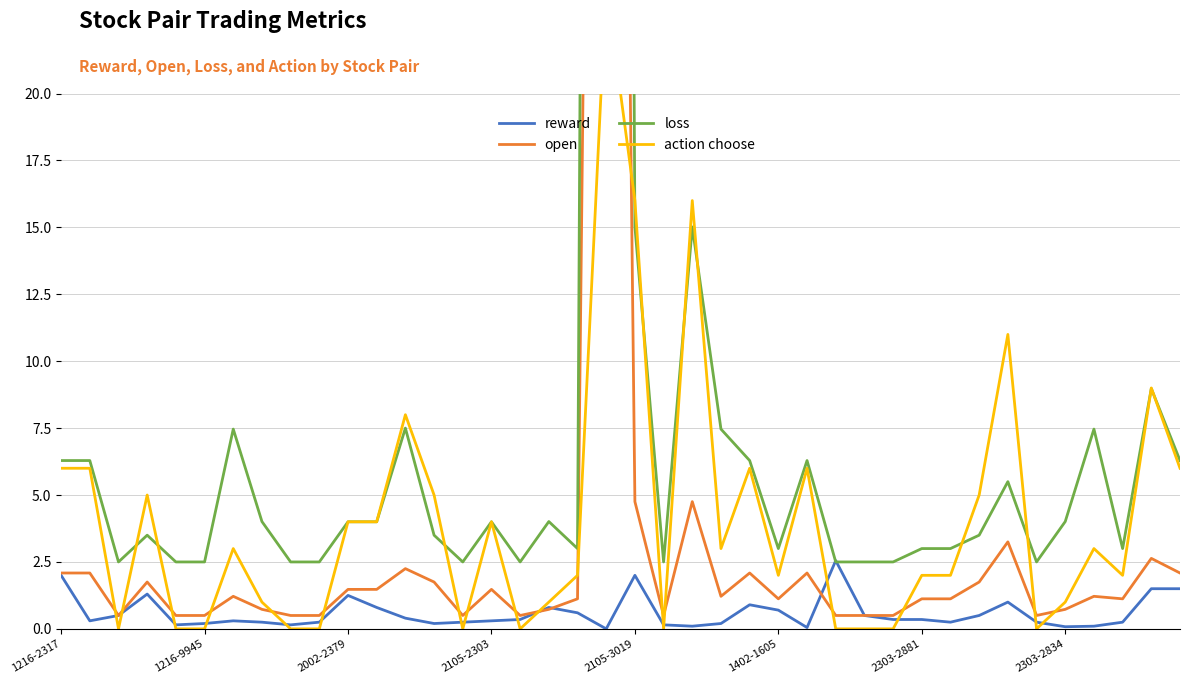

How many categories are shown in the chart?

40